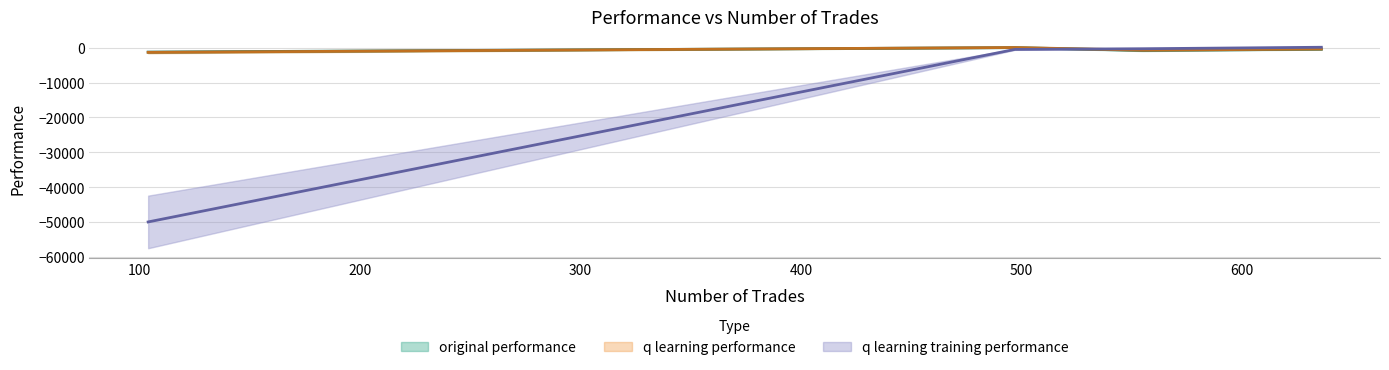

At 555, list the series in order from smallest to largest.

original performance, q learning performance, q learning training performance